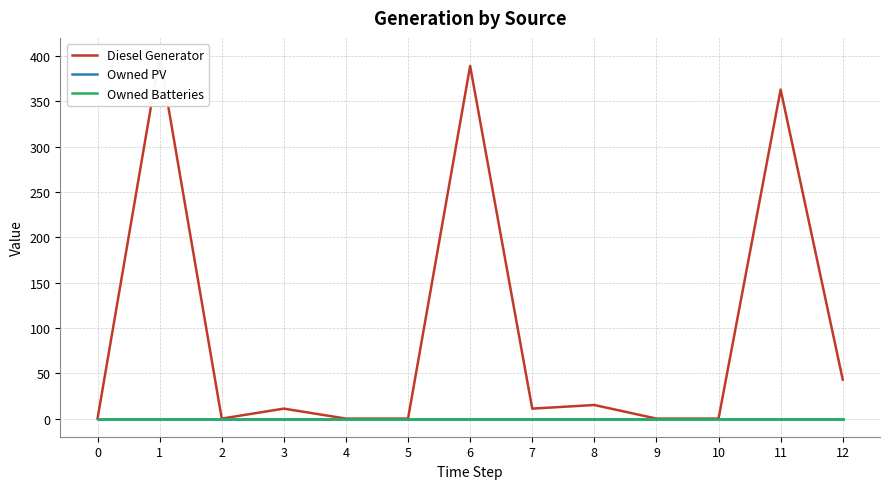

At how many categories does at least one series exceed 348?

3